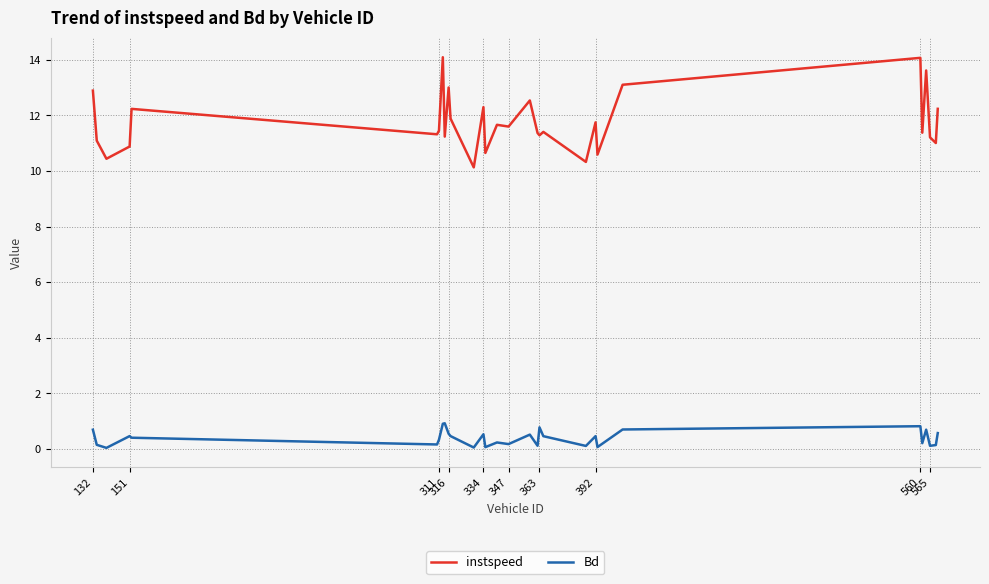

Which series has the largest range (max minus min)?

instspeed